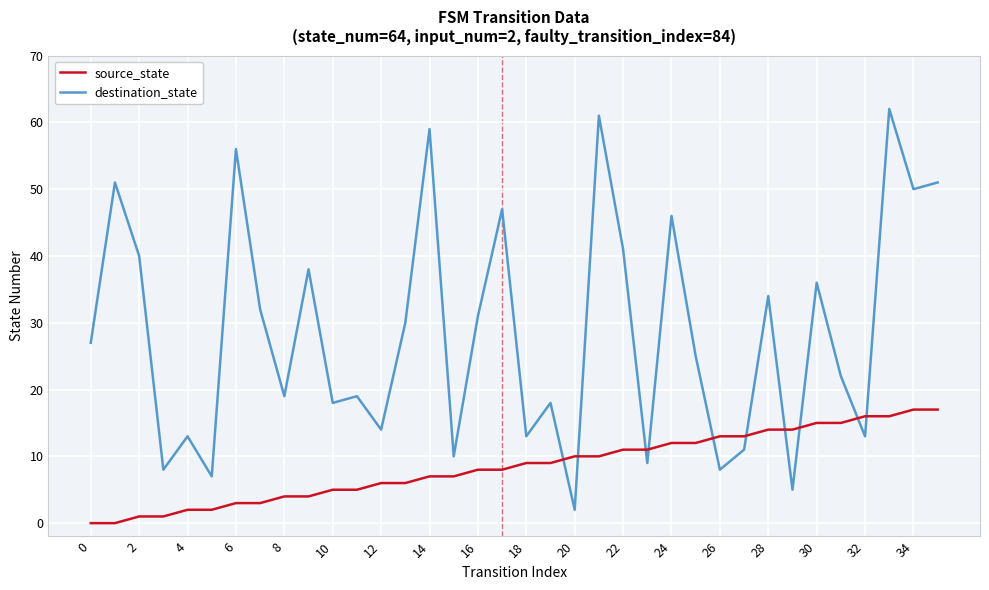

What is the difference between the maximum and minimum values in the destination_state series?

60